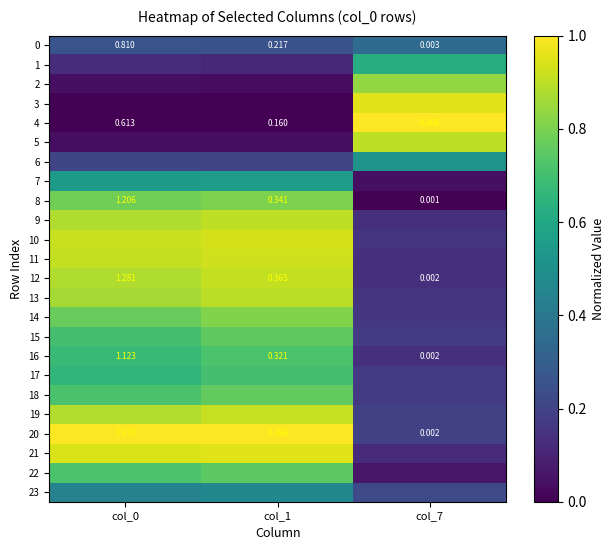

What is the sum of all 14 values?

1.7